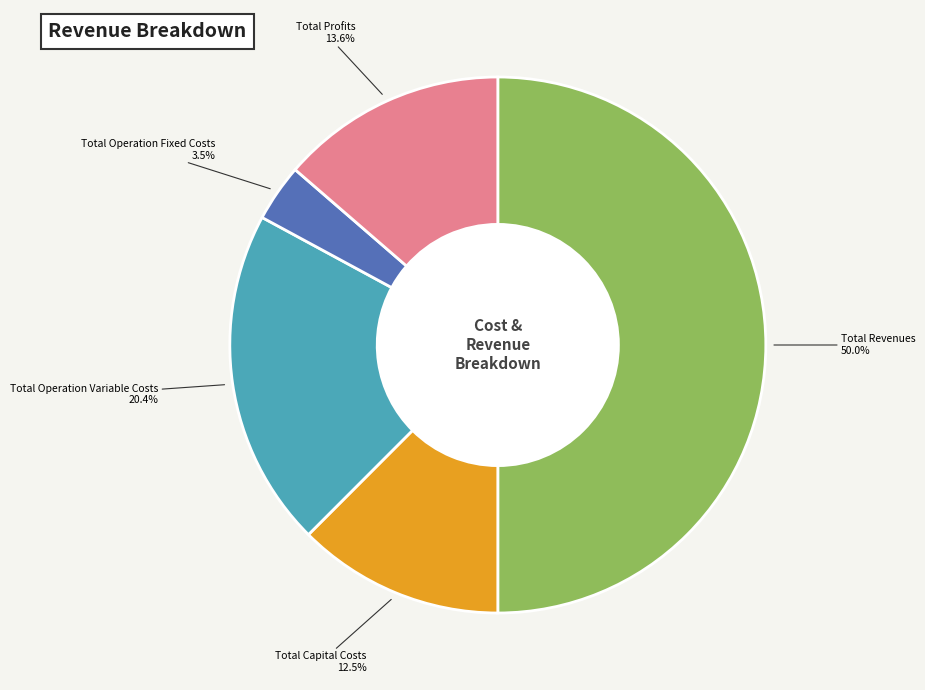

Does Total Operation Fixed Costs account for over 50% of the chart?

No